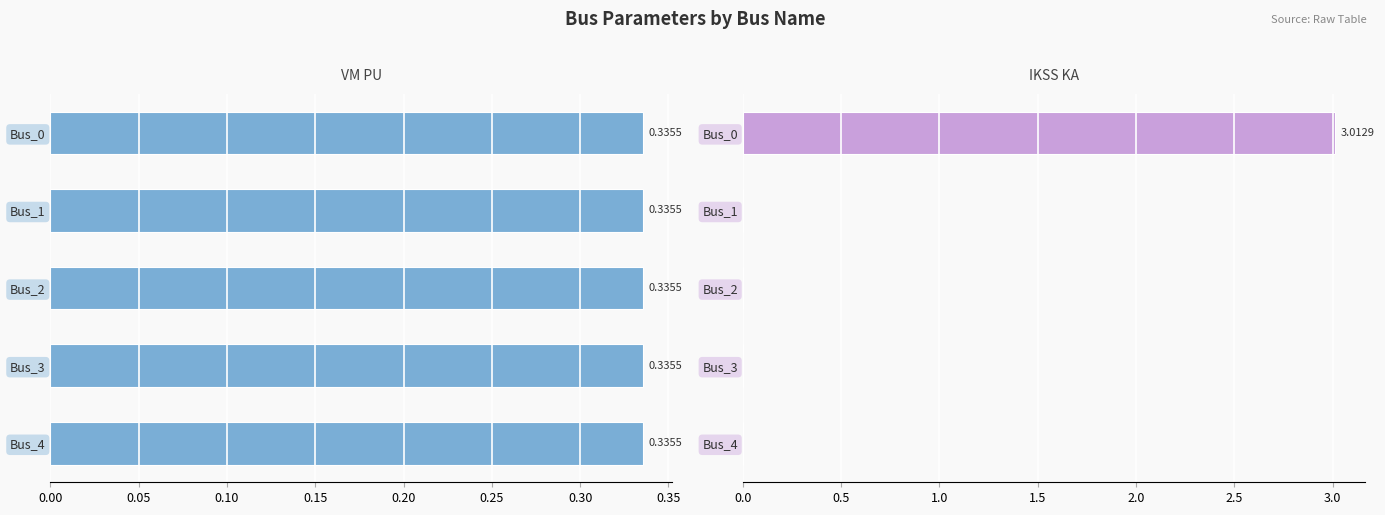

What is the highest value of the pf_ikss_ka series?

3.0